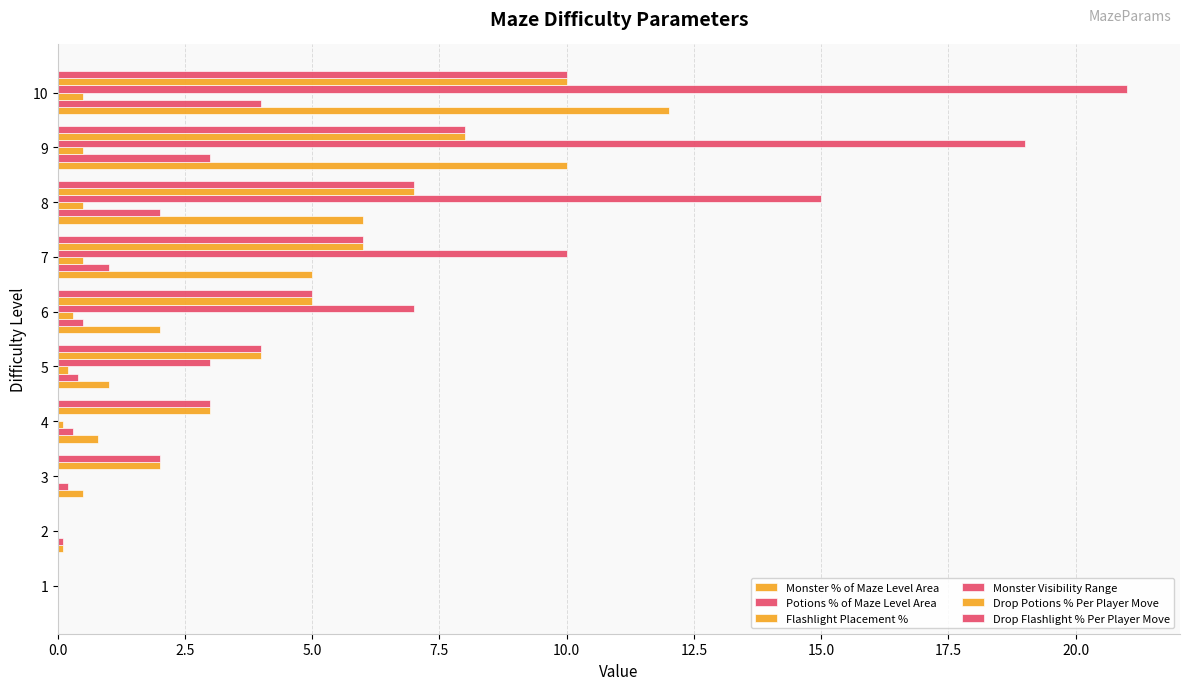

Count the number of data series in this chart.

6